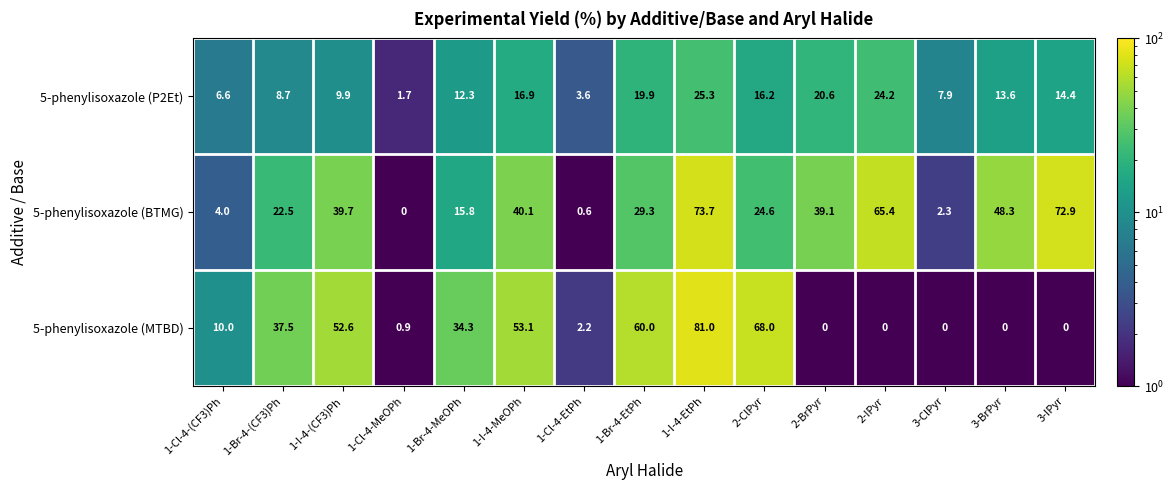

The 5-phenylisoxazole (MTBD) series shows 68.0 at 2-ClPyr. True or false?

True